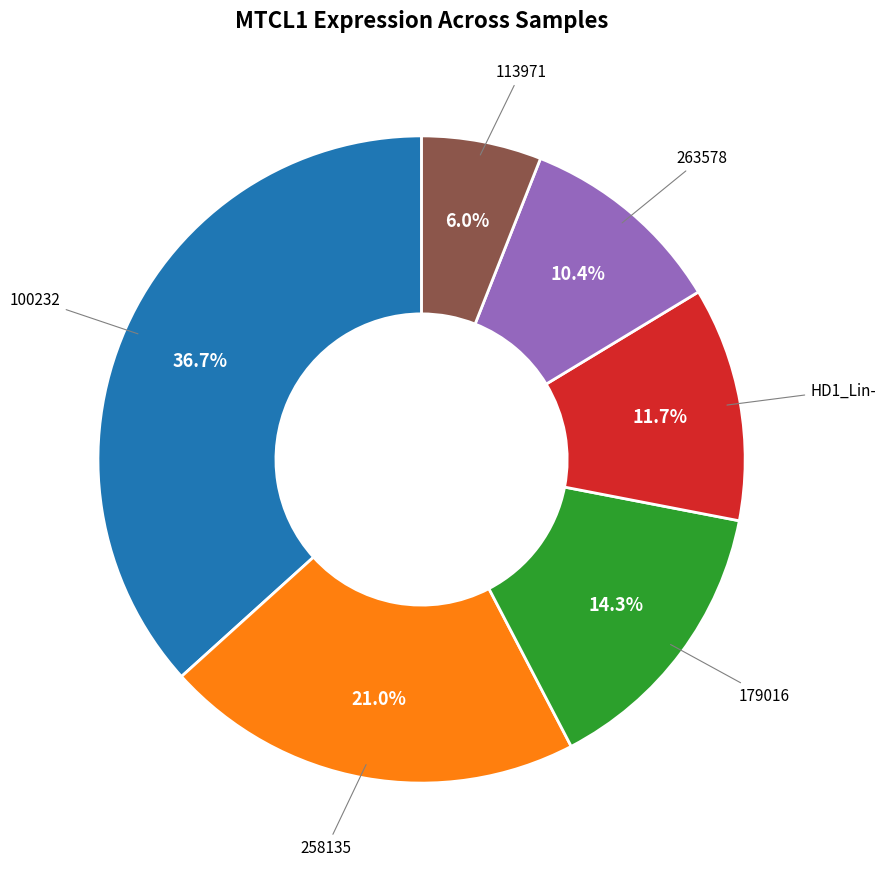

Is there a majority slice in this chart?

No